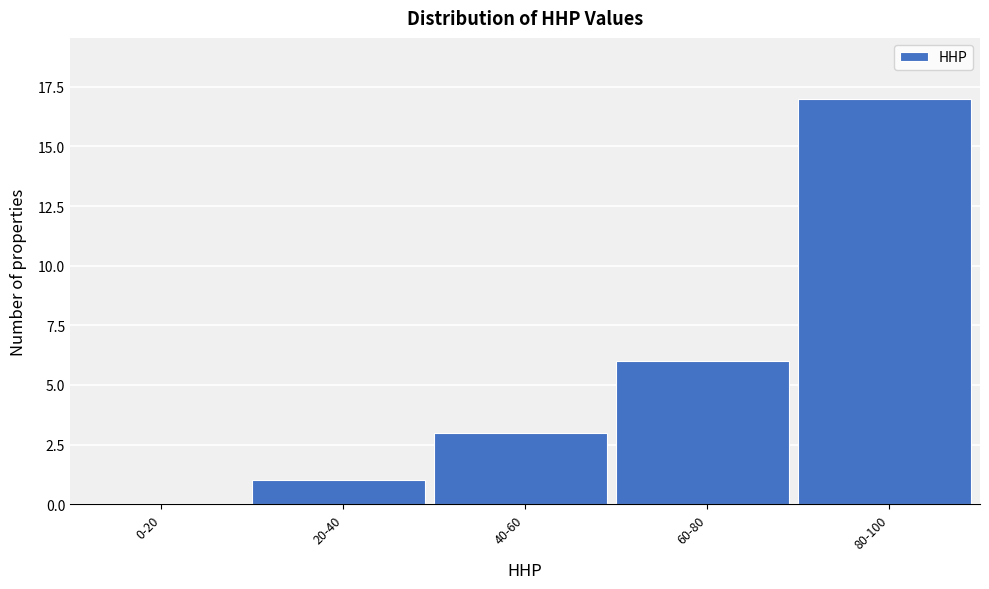

Reading right to left, extract all data points from this chart.

80-100=17	60-80=6	40-60=3	20-40=1	0-20=0